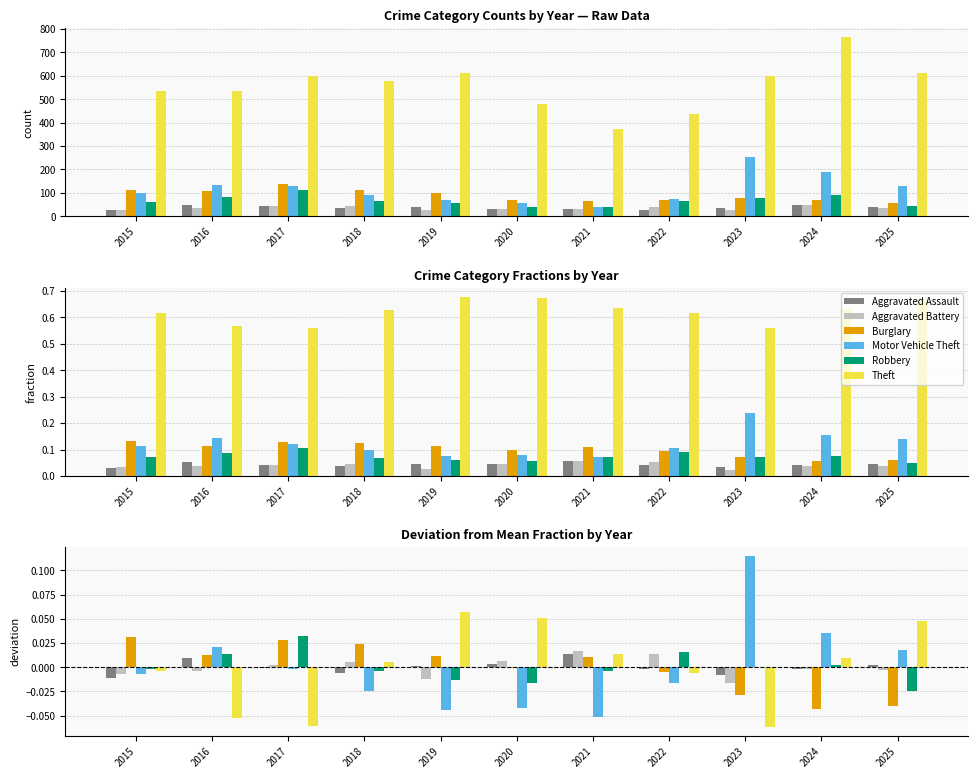

Rank the series by their maximum value, from highest to lowest.

Motor Vehicle Theft, Theft, Robbery, Burglary, Aggravated Battery, Aggravated Assault